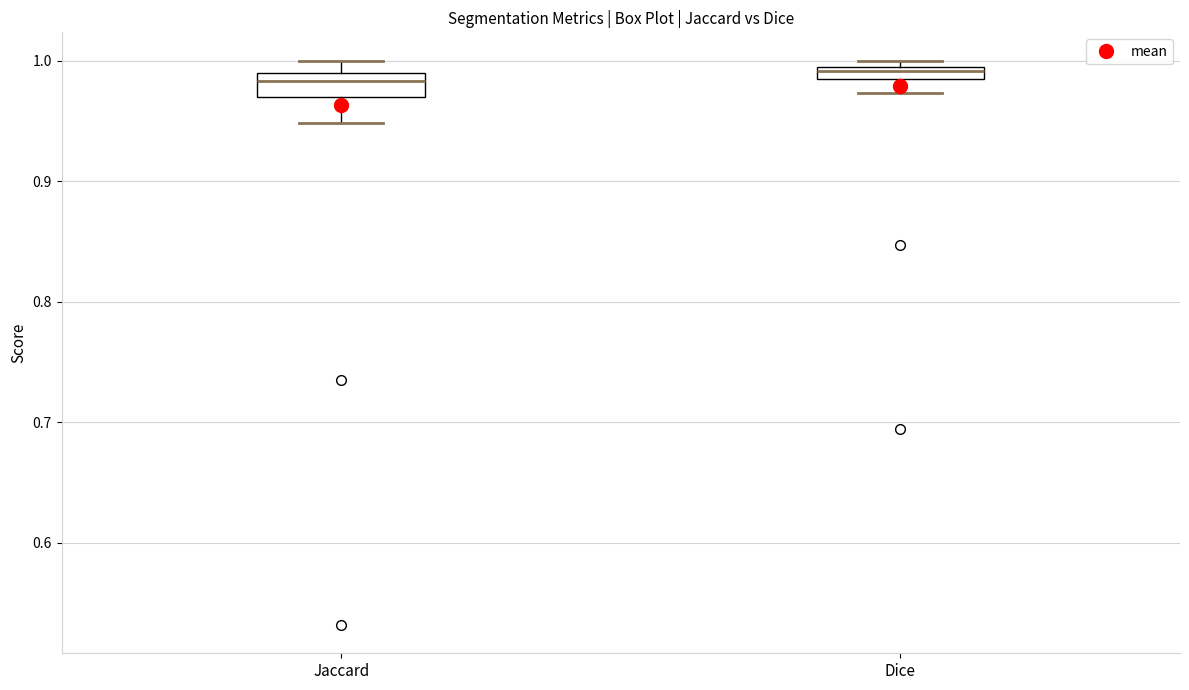

Where is the upper edge of the box for Dice on the y-axis? The values are not printed on the chart, so give them approximately, as read against the axis.

0.99